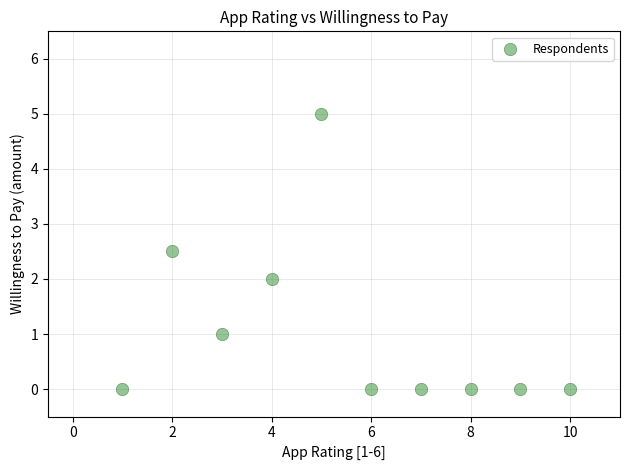

What is the range of Y values (max minus min)?

5.0